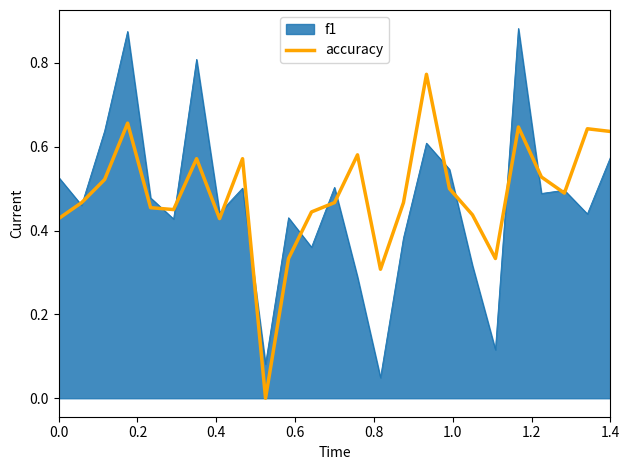

Which series has the largest range (max minus min)?

f1